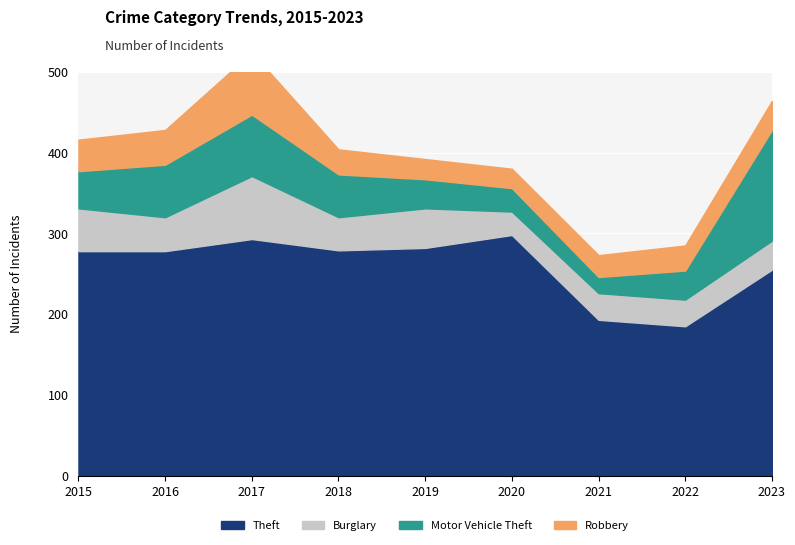

What is the difference between the maximum and second lowest values in the Burglary series?

45